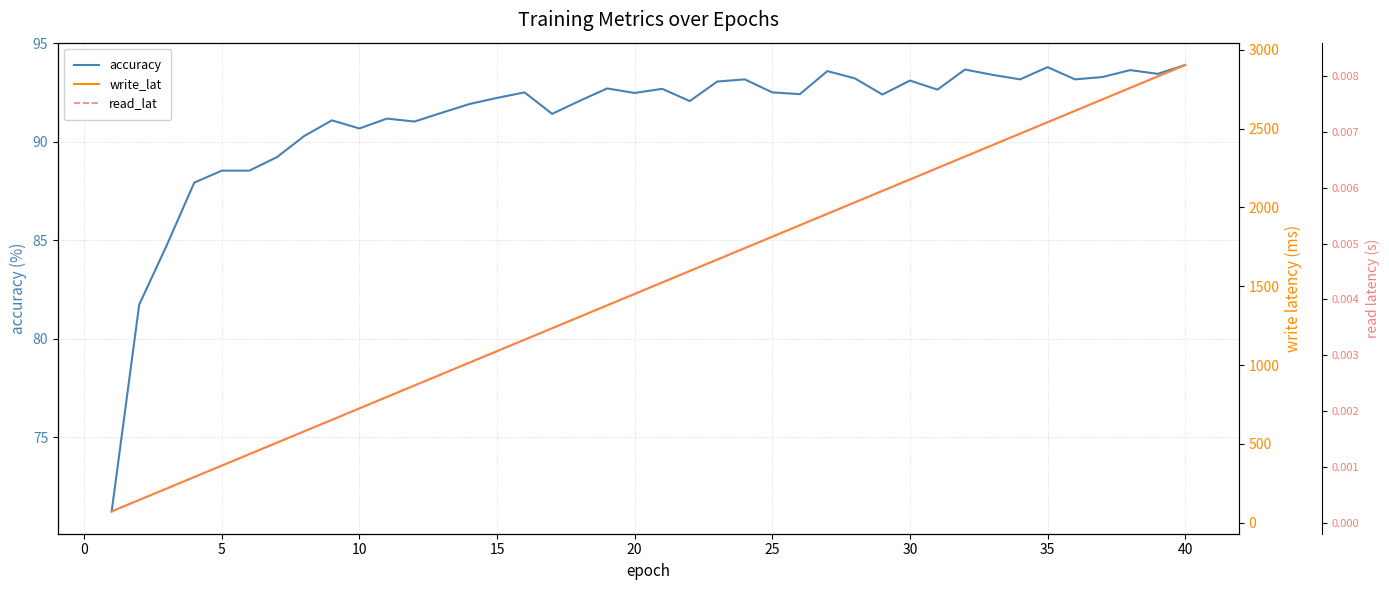

Reading left to right, transcribe all the data shown in this chart.

accuracy: 71.2	81.7	84.7	87.9	88.5	88.5	89.2	90.3	91.1	90.7	91.2	91.0	91.5	91.9	92.2	92.5	91.4	92.1	92.7	92.5	92.7	92.1	93.0	93.2	92.5	92.4	93.6	93.2	92.4	93.1	92.6	93.7	93.4	93.2	93.8	93.2	93.3	93.6	93.4	93.9
write_lat: 72.6	145.2	217.7	290.3	362.9	435.5	508.1	580.6	653.2	725.8	798.4	870.9	943.5	1016.1	1088.7	1161.3	1233.8	1306.4	1379.0	1451.6	1524.1	1596.7	1669.3	1741.9	1814.5	1887.0	1959.6	2032.2	2104.8	2177.3	2249.9	2322.5	2395.1	2467.7	2540.2	2612.8	2685.4	2758.0	2830.5	2903.1
read_lat: 0.0	0.0	0.0	0.0	0.0	0.0	0.0	0.0	0.0	0.0	0.0	0.0	0.0	0.0	0.0	0.0	0.0	0.0	0.0	0.0	0.0	0.0	0.0	0.0	0.0	0.0	0.0	0.0	0.0	0.0	0.0	0.0	0.0	0.0	0.0	0.0	0.0	0.0	0.0	0.0